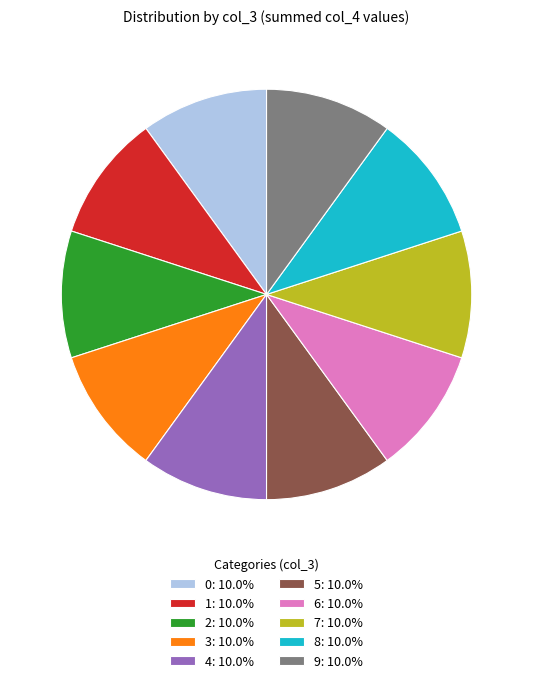

The 3 slice represents 10% of the pie. True or false?

True